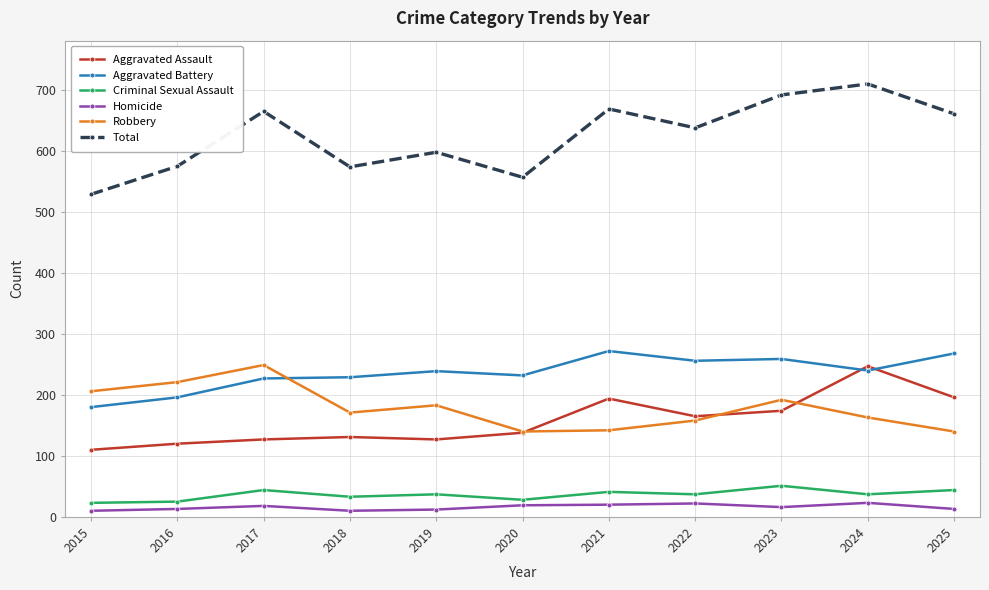

Which category has the highest value in the Criminal Sexual Assault series?

2023